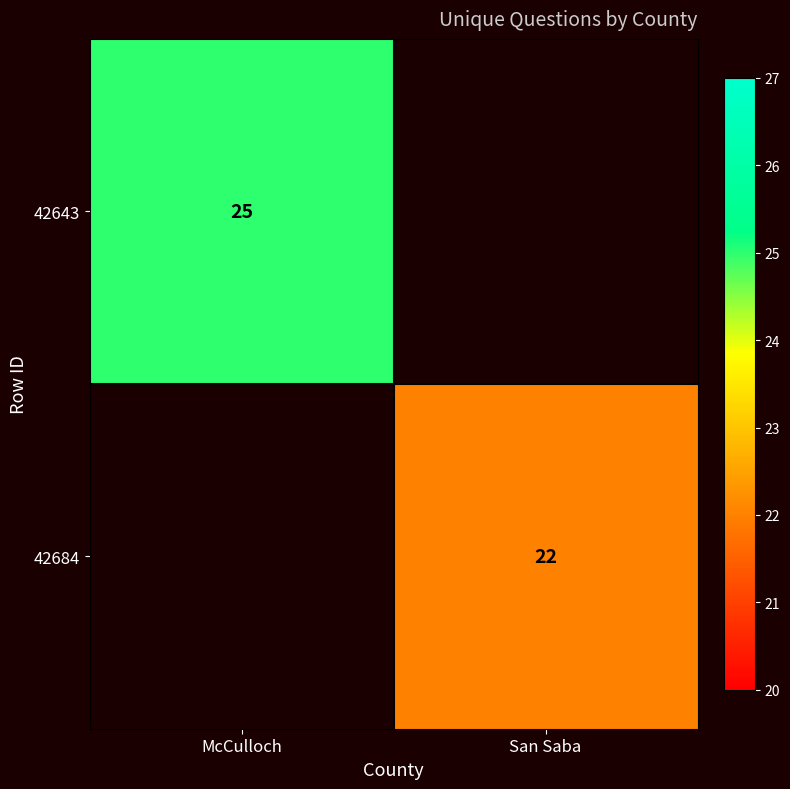

Is it true that 42684 equals 34 at San Saba?

False